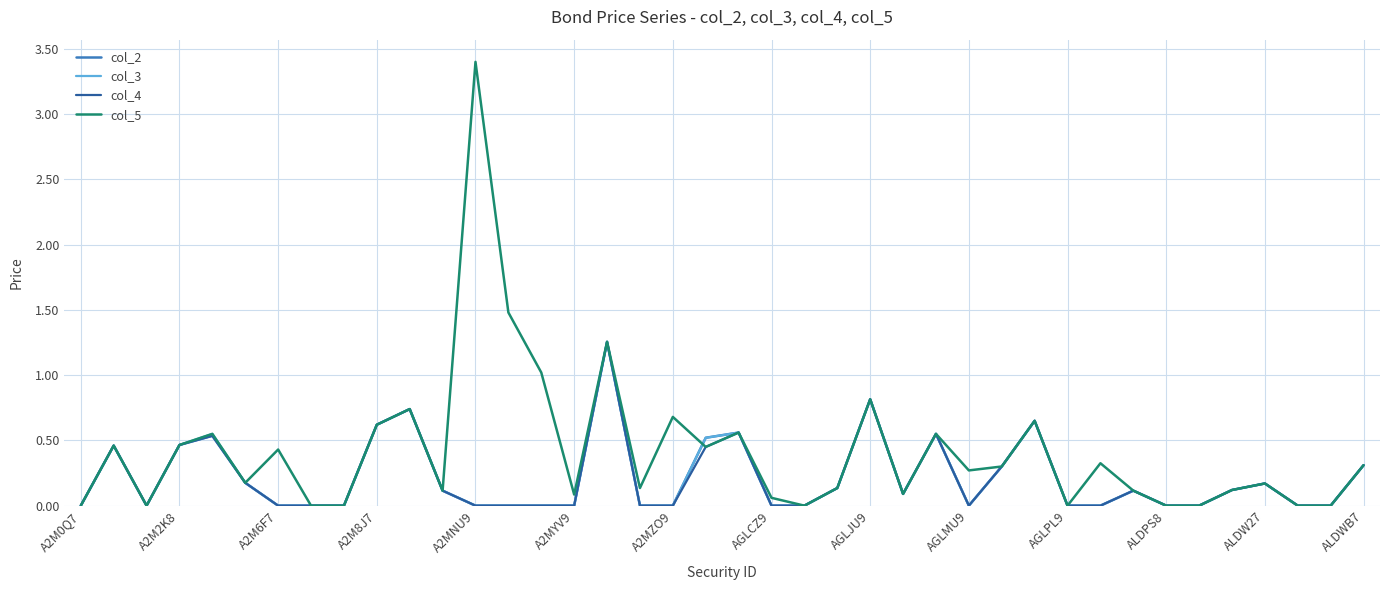

Which series has the largest total across all categories?

col_5